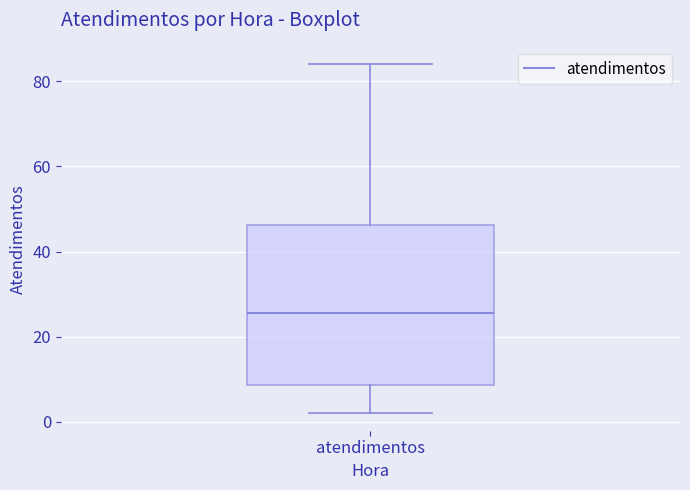

Transcribe this box plot: give where the median line is, the range the box spans, and where the two whiskers end, as read against the y-axis. The values are not printed on the chart, so give them approximately, as read against the axis.

median 26, box 8 to 46, whiskers 2 to 84